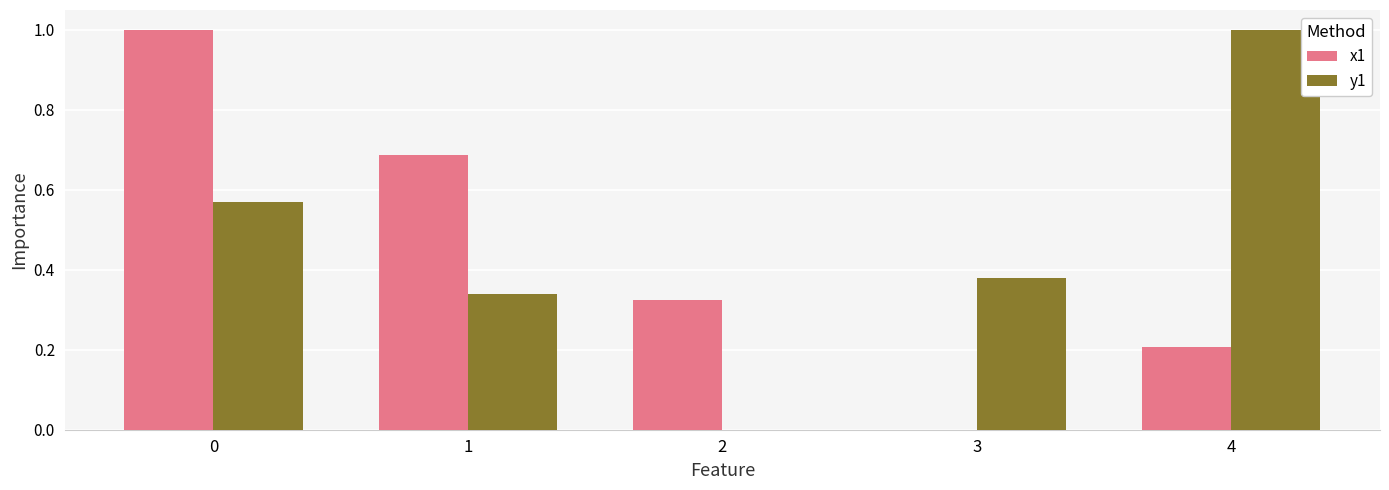

Is it true that x1 equals 0.0 at 3?

True